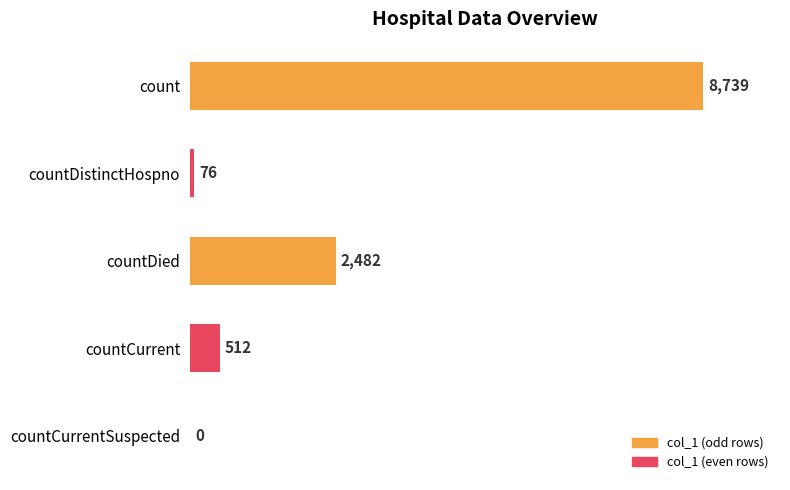

Which has a higher value, countCurrent or count?

count